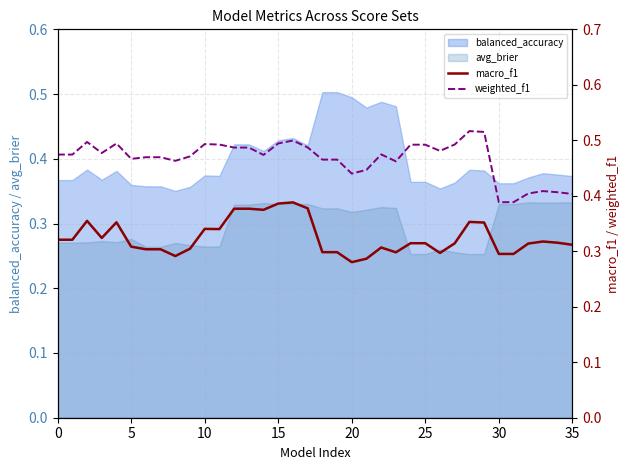

At which category is the sum across all series the highest?

16